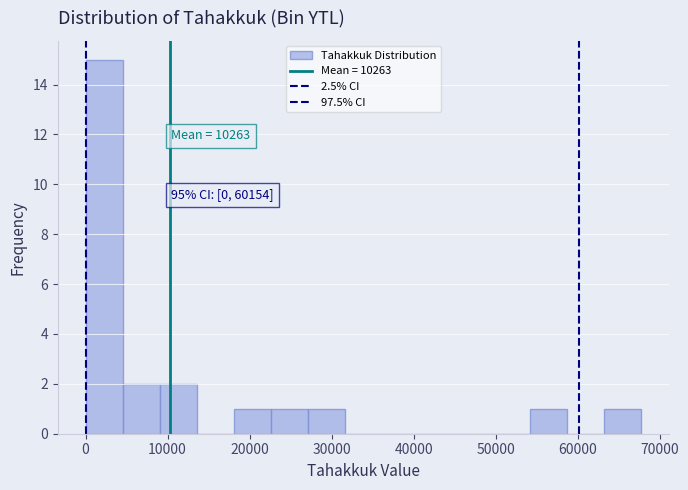

Over which range of the x-axis is the bar tallest?

0 to 5000